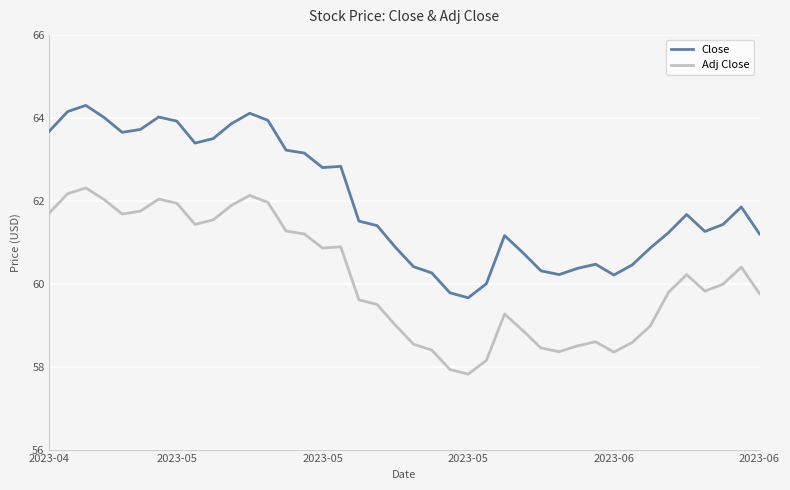

What are all the series names shown in the legend?

Close, Adj Close